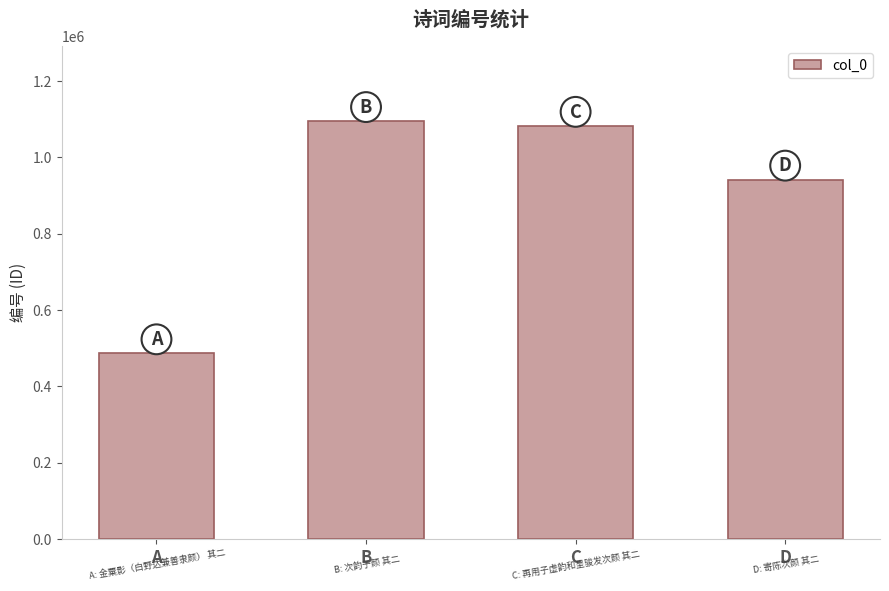

Reading left to right, transcribe all the data shown in this chart.

486169	1094347	1081863	940998